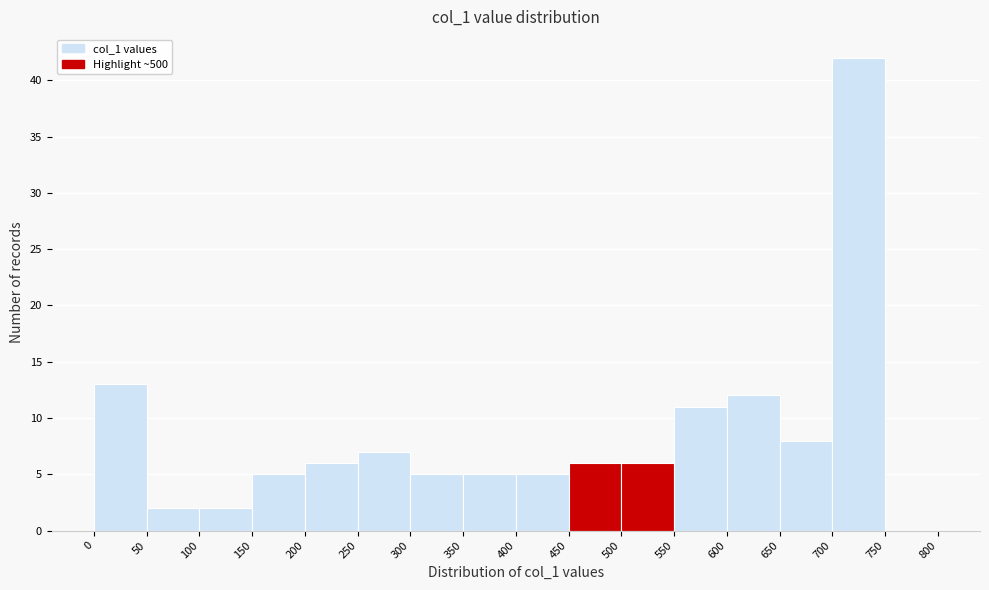

Reading left to right, list every bar in this chart as the range it spans on the x-axis followed by its height. The values are not printed on the chart, so give them approximately, as read against the axis.

0 to 50: 13
50 to 100: 2
100 to 150: 2
150 to 200: 5
200 to 250: 6
250 to 300: 7
300 to 350: 5
350 to 400: 5
400 to 450: 5
450 to 500: 6
500 to 550: 6
550 to 600: 11
600 to 650: 12
650 to 700: 8
700 to 750: 42
750 to 800: 0